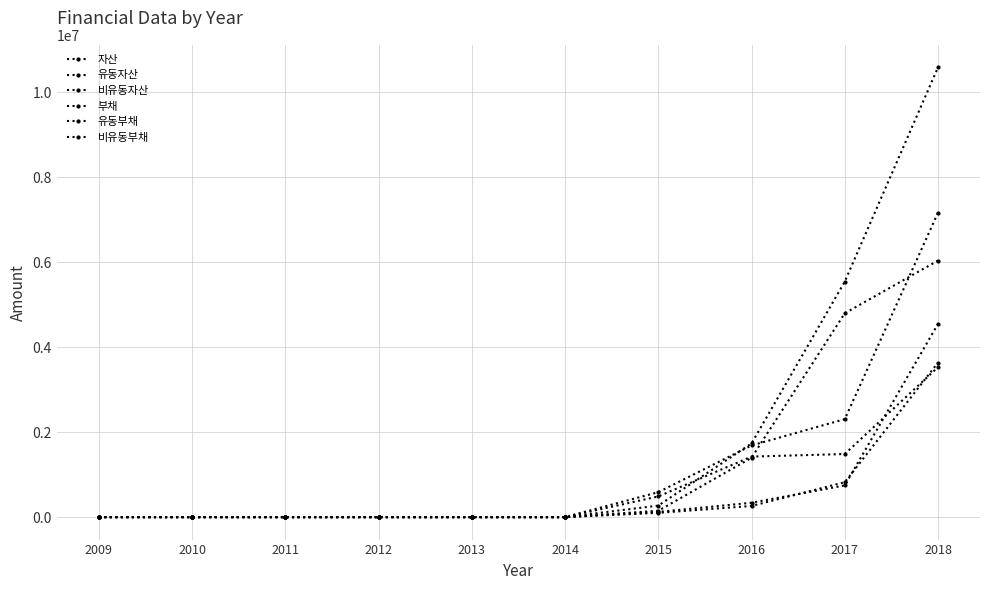

How many series are shown in this chart?

6